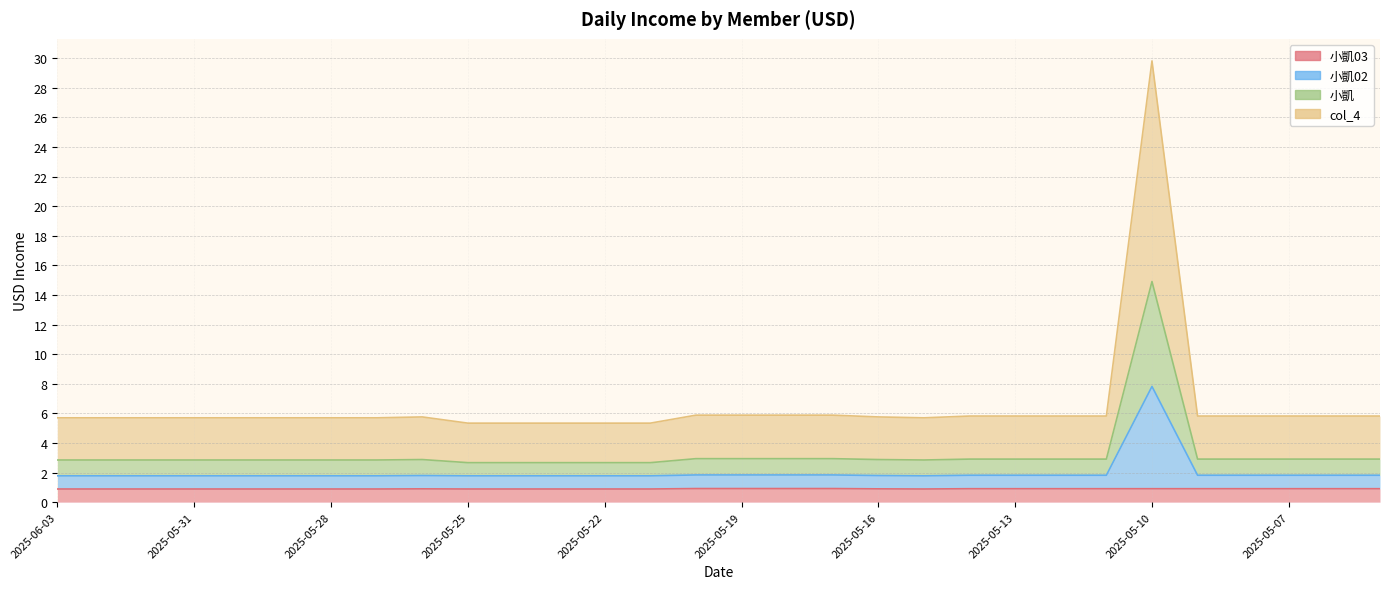

Is the value of 小凱 at 2025-05-24 greater than the value of col_4 at 2025-05-10?

No